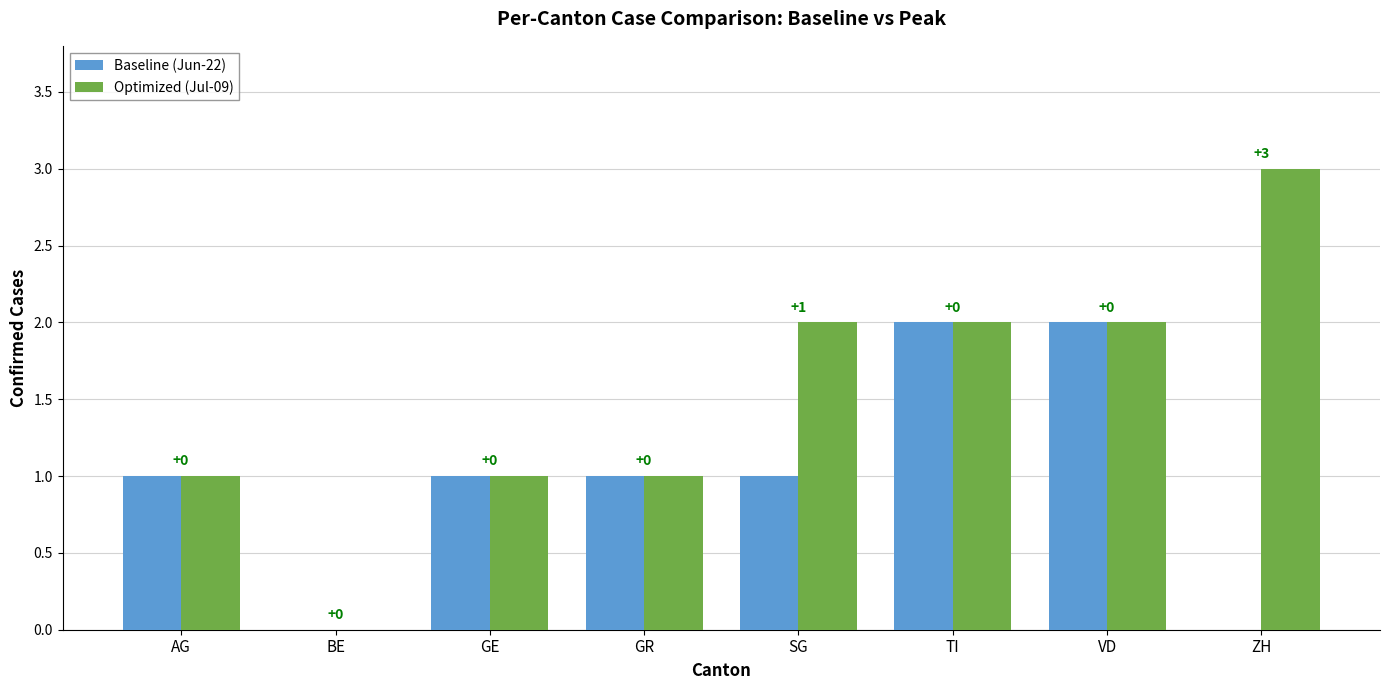

What are all the series names shown in the legend?

Baseline (Jun-22), Optimized (Jul-09)